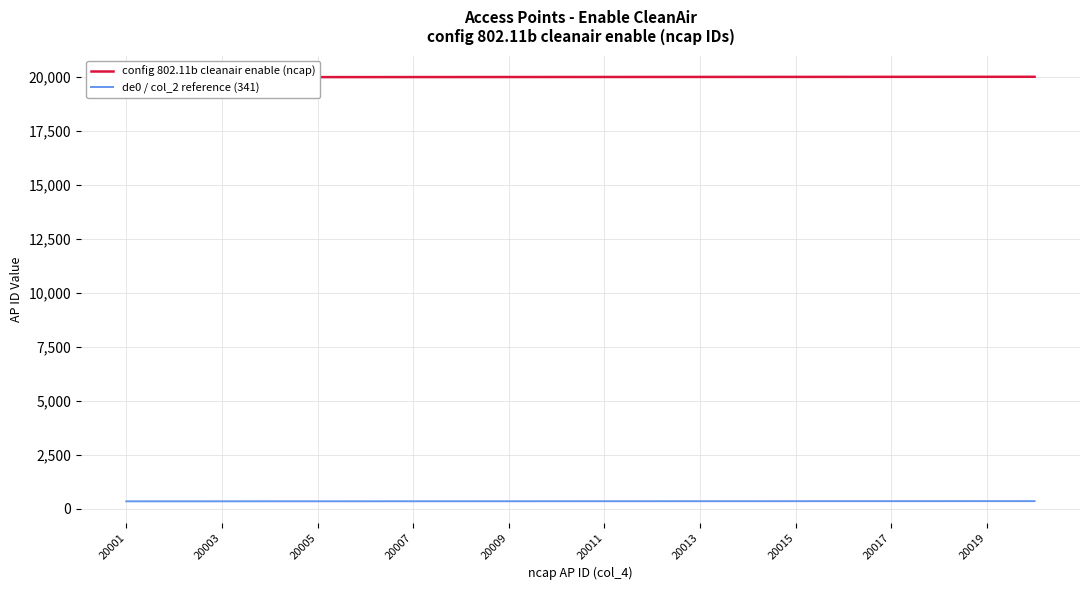

Is it true that de0 / col_2 reference (341) equals 542.1 at 17?

False